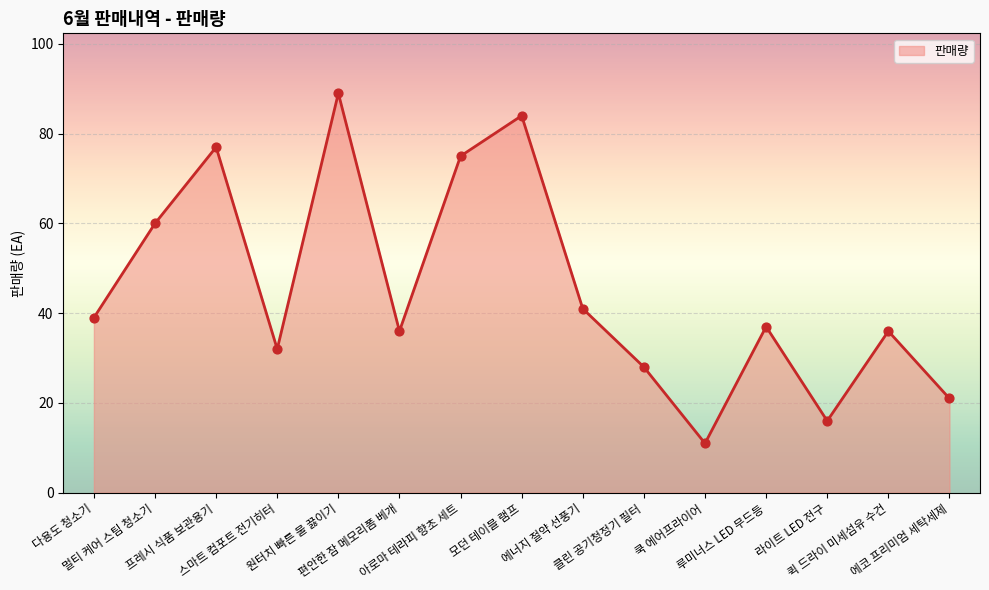

Which has a higher value, 에너지 절약 선풍기 or 아로마 테라피 향초 세트?

아로마 테라피 향초 세트